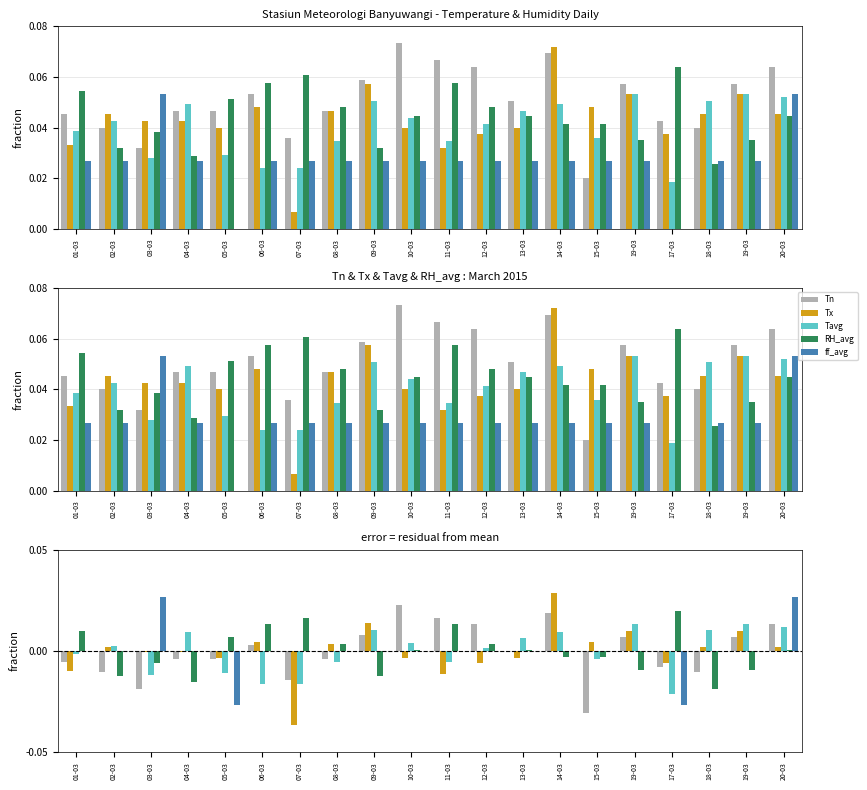

At which label does RH_avg reach its peak?

17-03